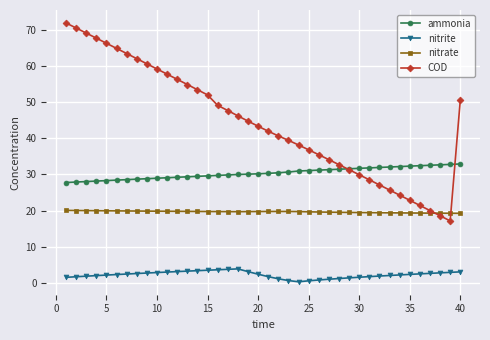

What is the minimum value for COD?

17.1